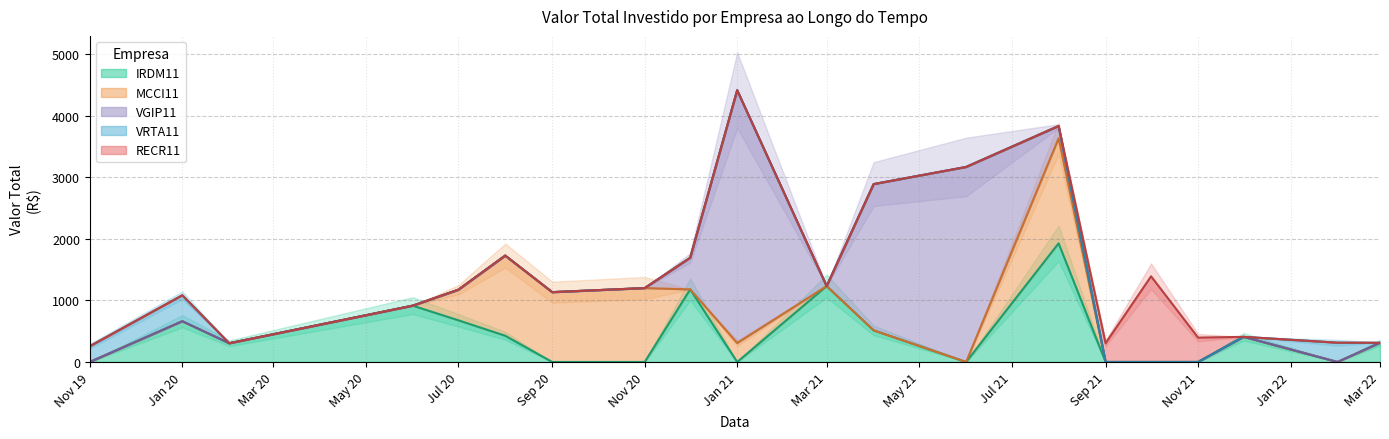

How many positive values does the VRTA11 series have?

3